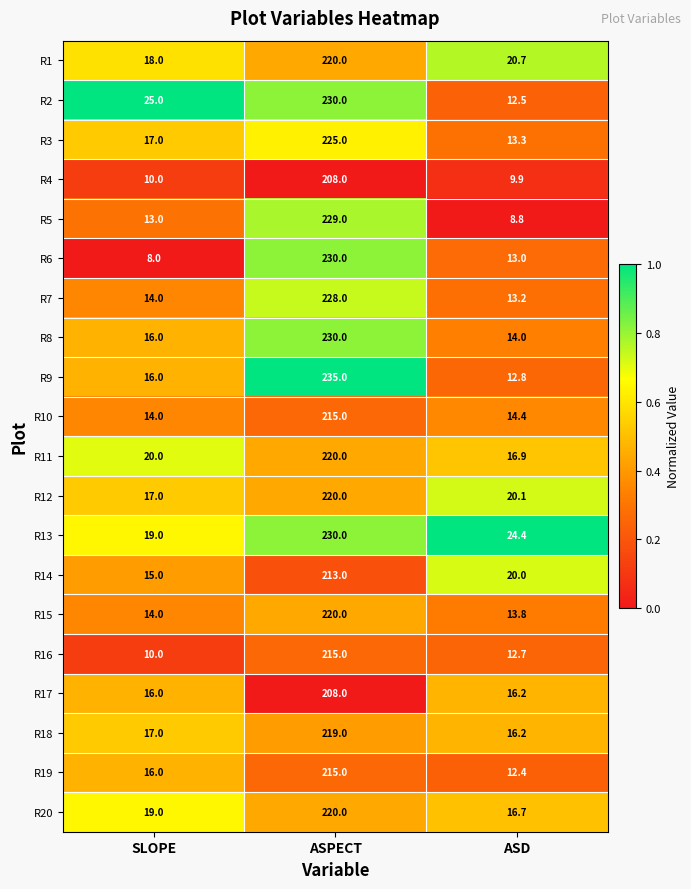

What is the difference between the highest and lowest values at ASD?

15.6